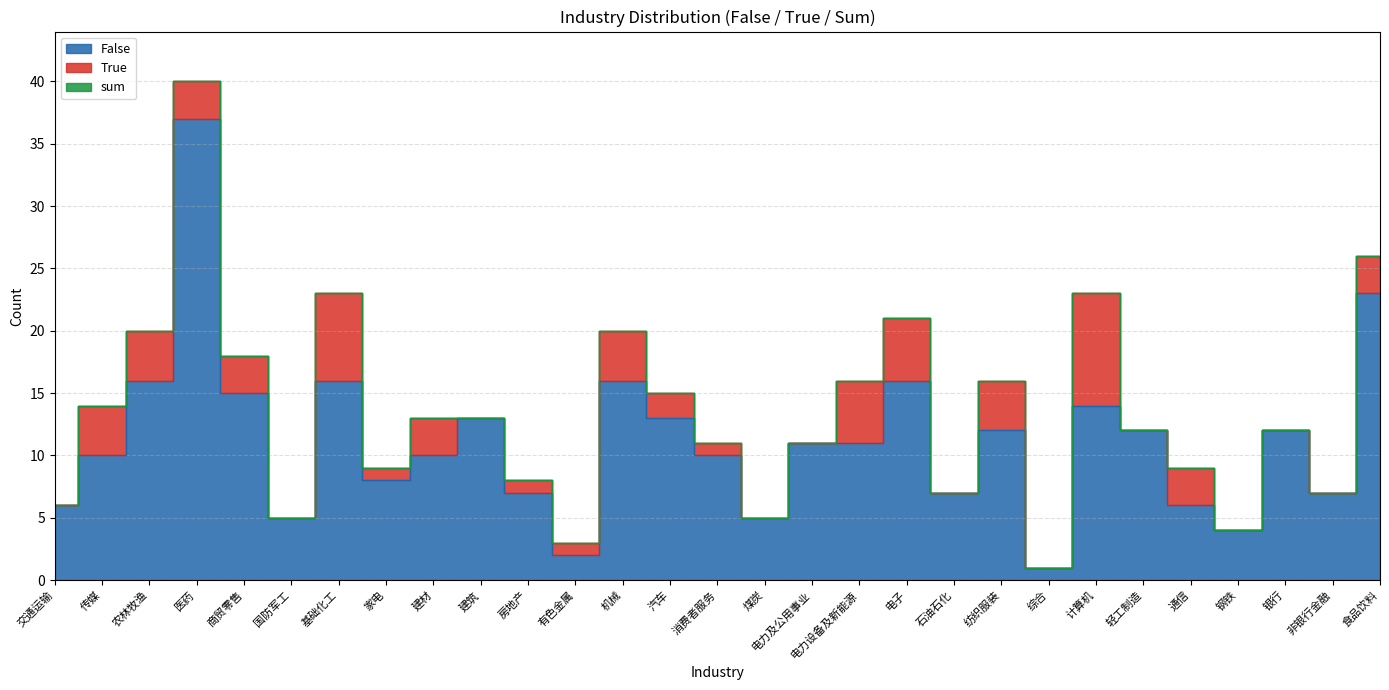

List the labels in order of sum value, smallest first.

综合, 有色金属, 钢铁, 国防军工, 煤炭, 交通运输, 石油石化, 非银行金融, 房地产, 家电, 通信, 消费者服务, 电力及公用事业, 轻工制造, 银行, 建材, 建筑, 传媒, 汽车, 电力设备及新能源, 纺织服装, 商贸零售, 农林牧渔, 机械, 电子, 基础化工, 计算机, 食品饮料, 医药